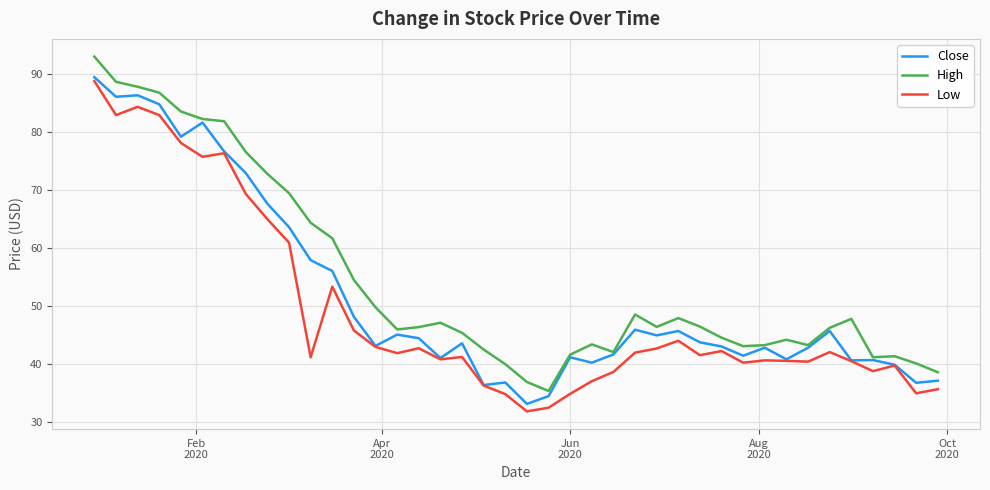

What is the minimum value for High?

35.4